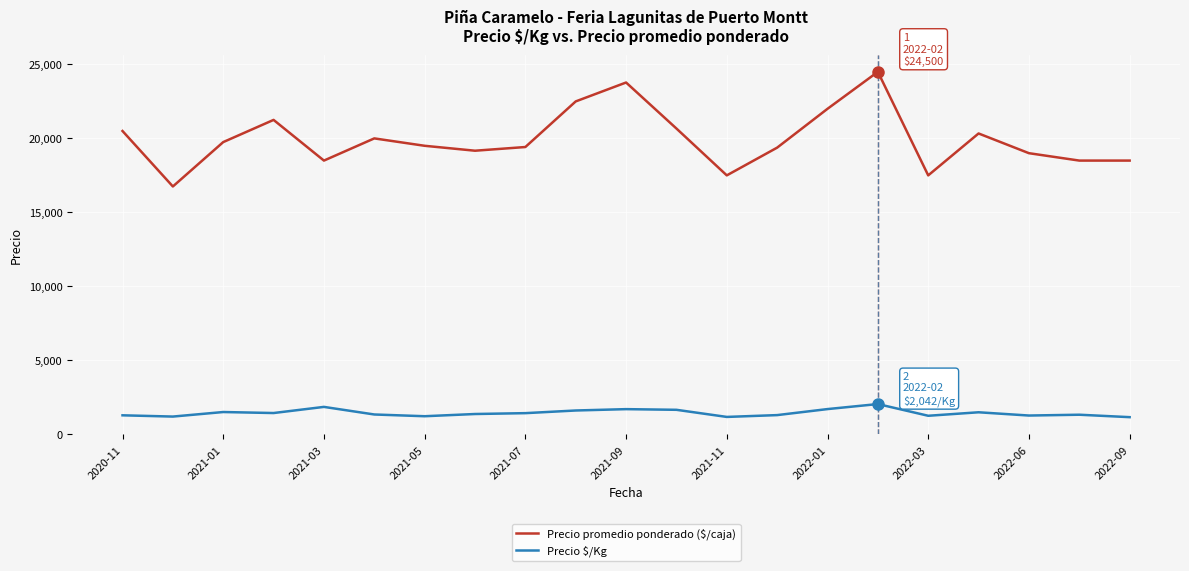

What is the maximum value shown in the chart?

24500